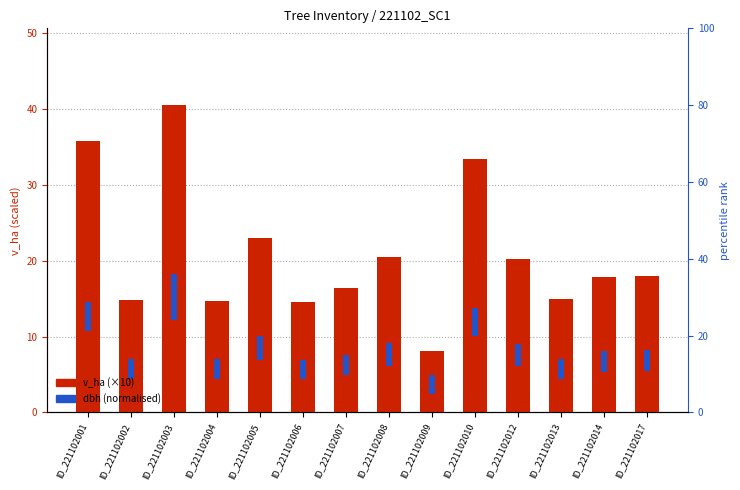

List the labels in order of v_ha (×10) value, largest first.

ID_221102003, ID_221102001, ID_221102010, ID_221102005, ID_221102008, ID_221102012, ID_221102017, ID_221102014, ID_221102007, ID_221102013, ID_221102002, ID_221102004, ID_221102006, ID_221102009